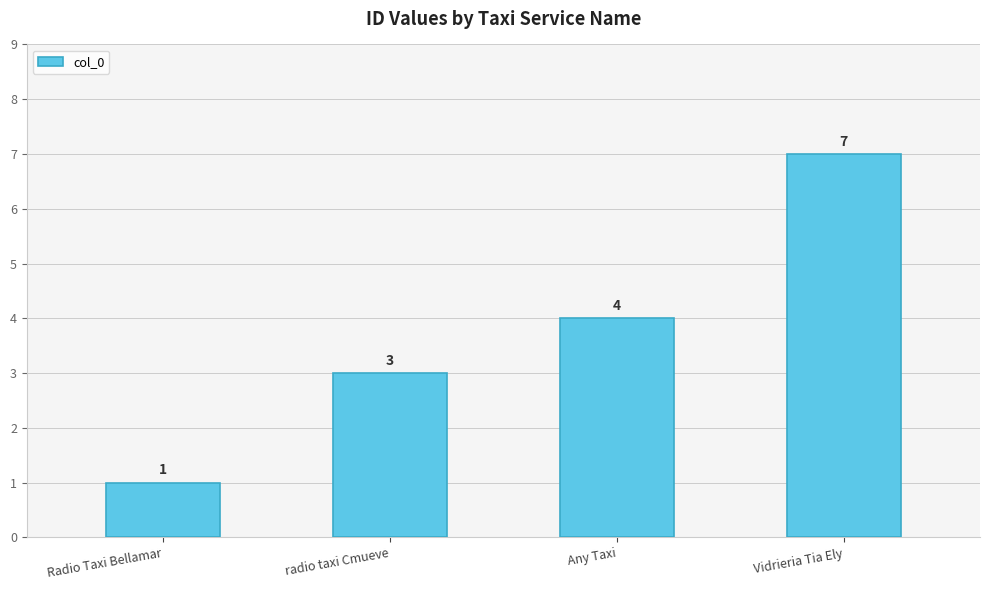

What is the approximate value at Vidrieria Tia Ely?

7